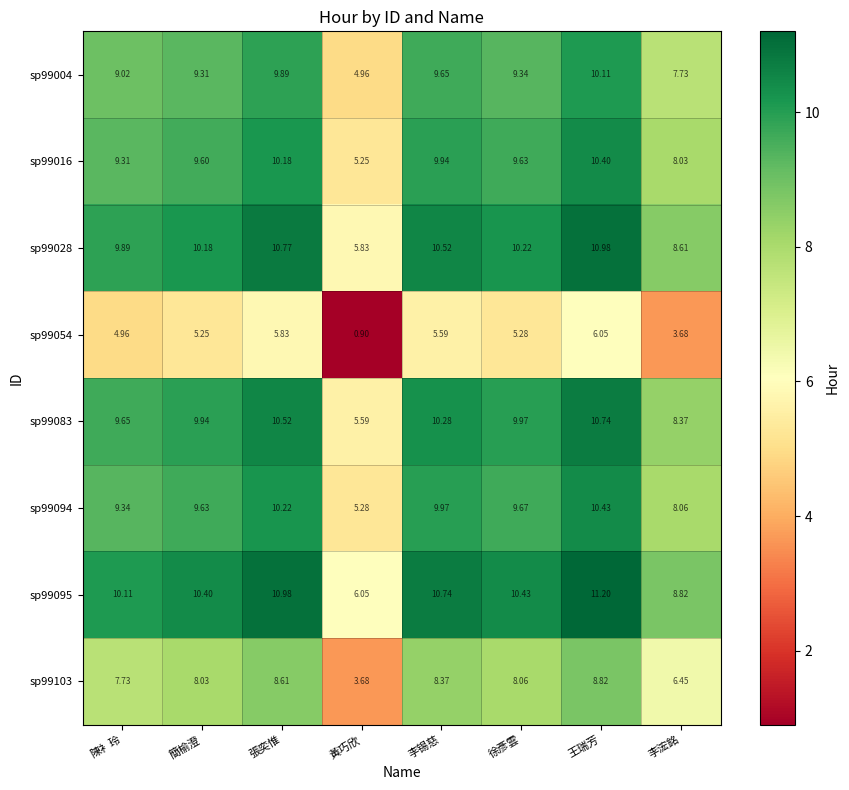

List the labels in order of sp99103 value, largest first.

王瑞芳, 張奕惟, 李锡慈, 徐彥雲, 簡榆澄, 陳衤玲, 李浤銘, 黃巧欣